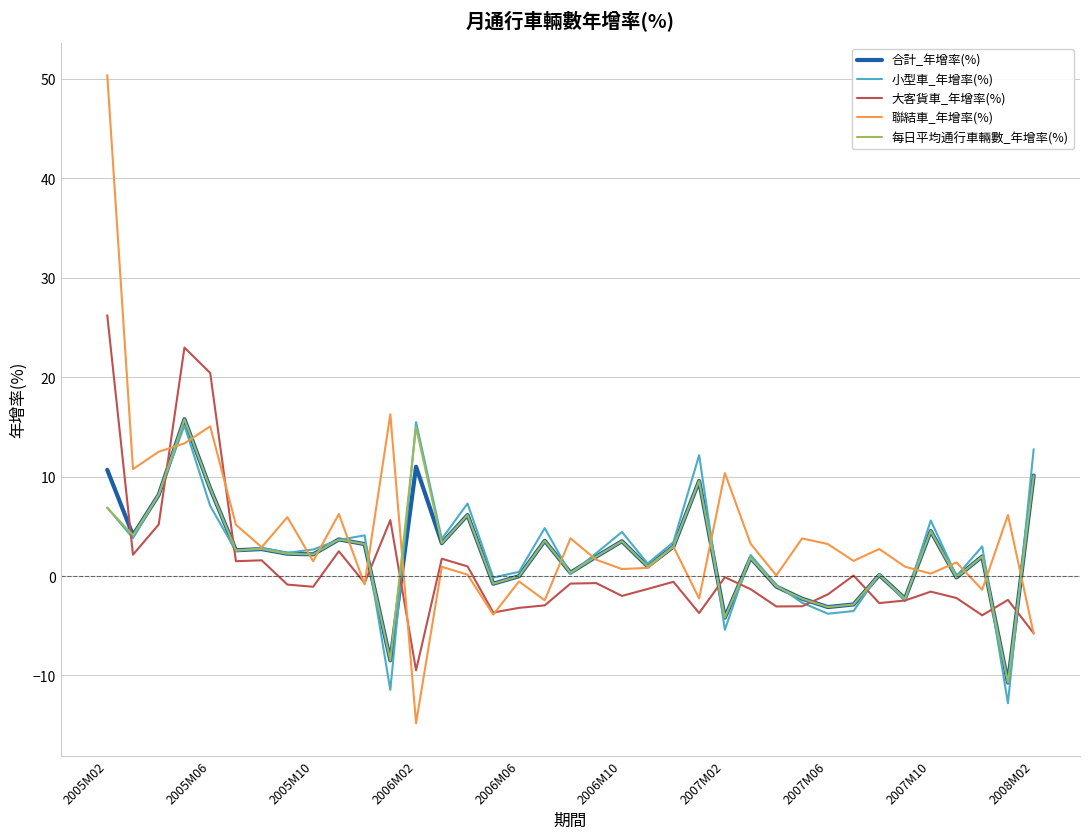

How many categories are shown in the chart?

37